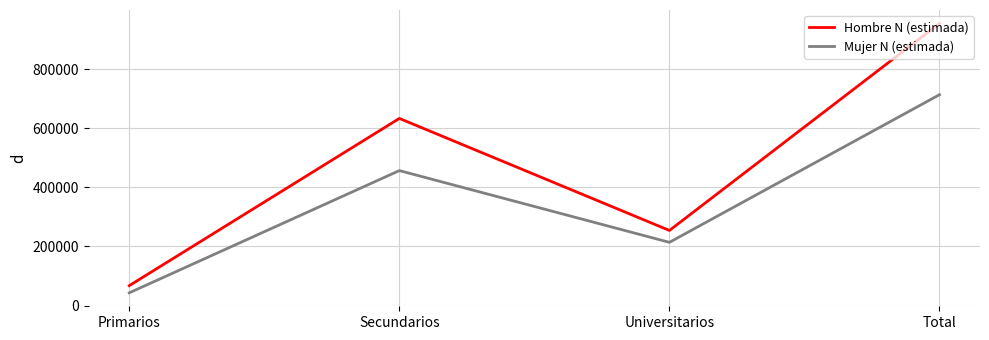

In Mujer N (estimada), how many points are higher than both neighbors (excluding endpoints)?

1